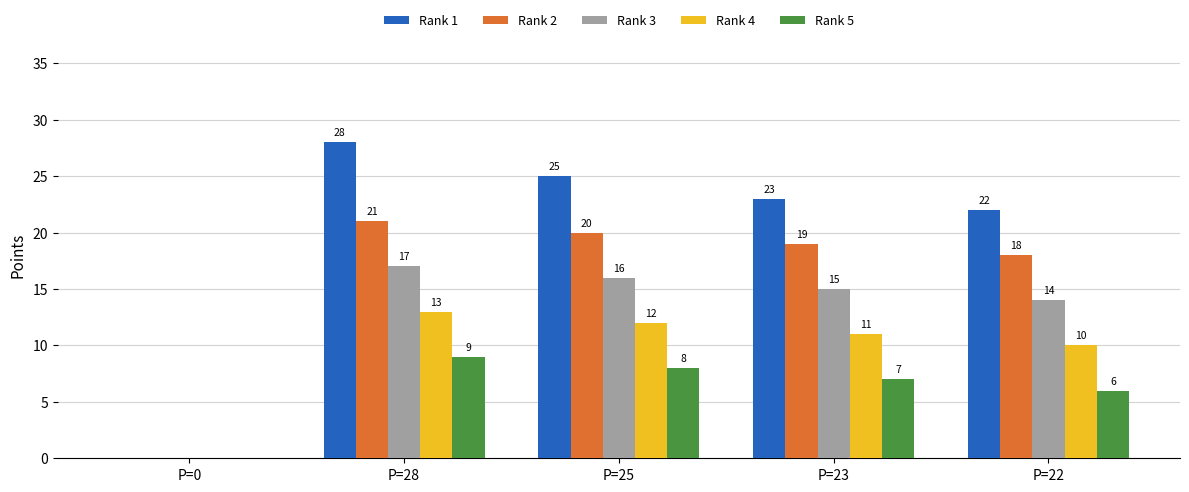

Is it true that Rank 4 equals 3 at P=28?

False